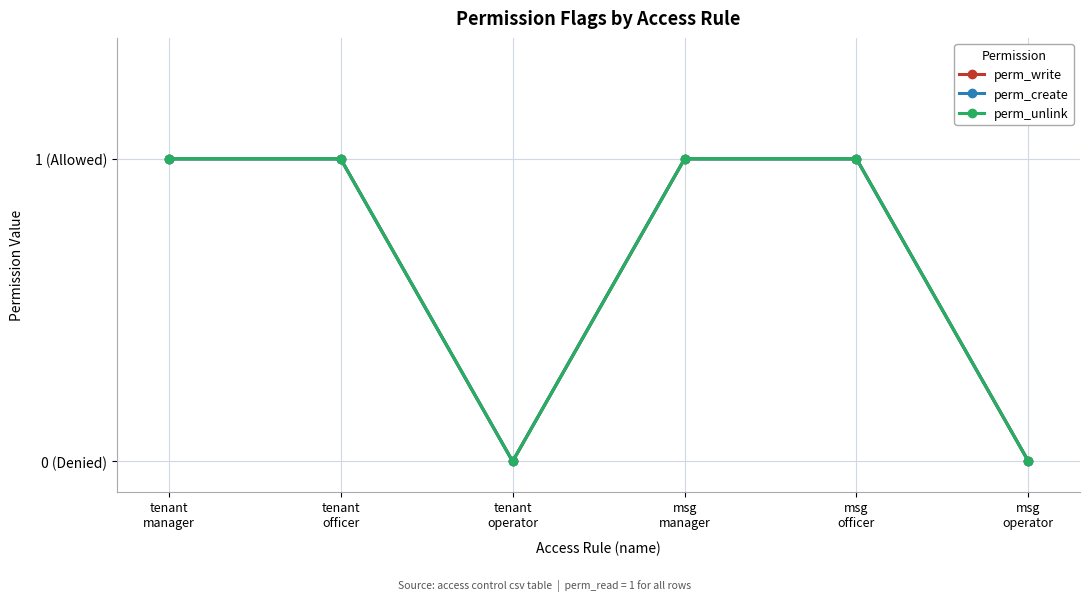

What is the total value across all series at tenant
officer?

3